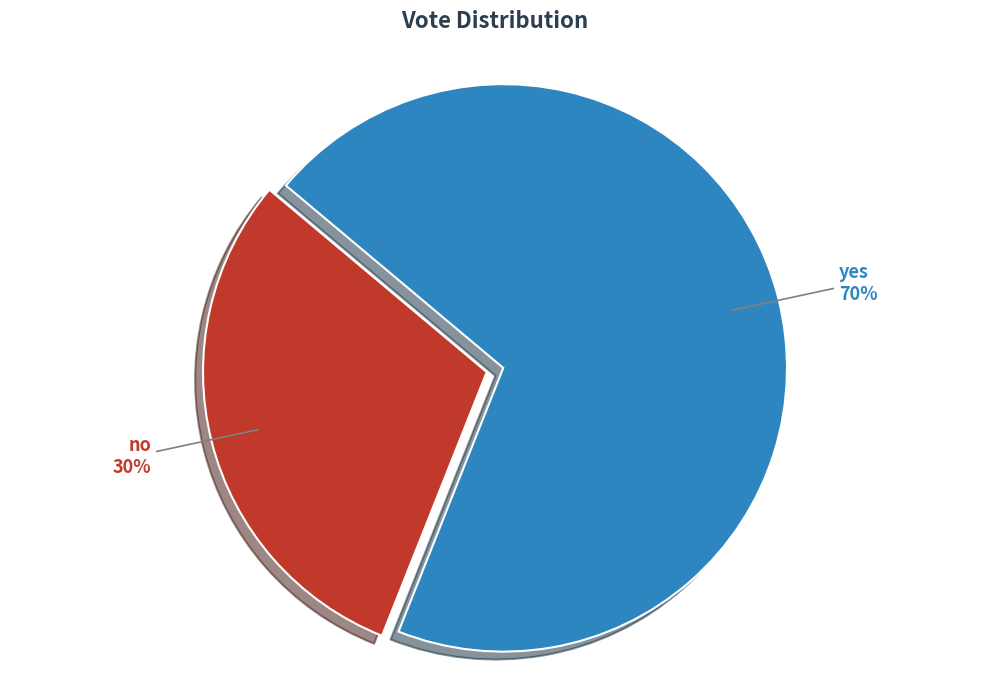

Combined, do no and yes account for over 50%?

Yes